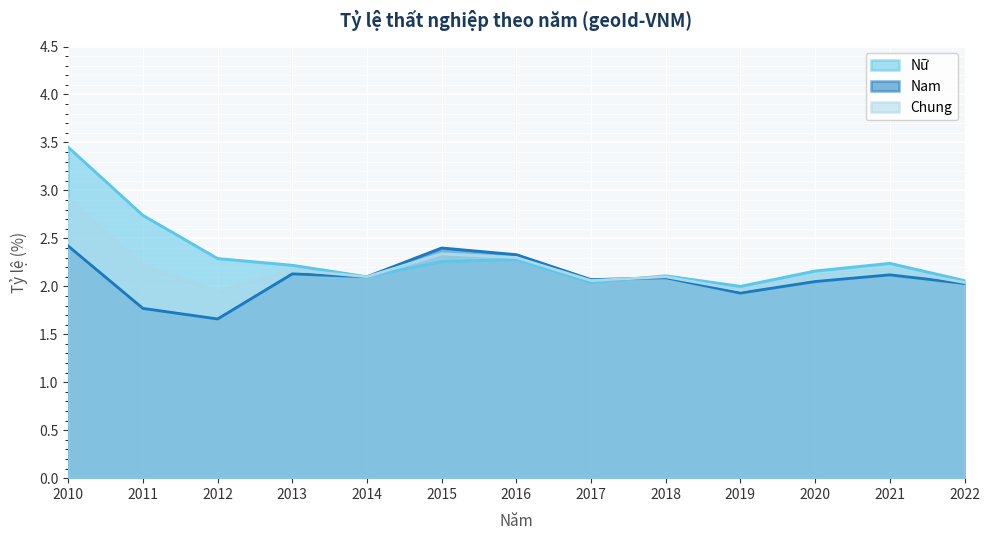

What is the minimum value shown in the chart?

1.7